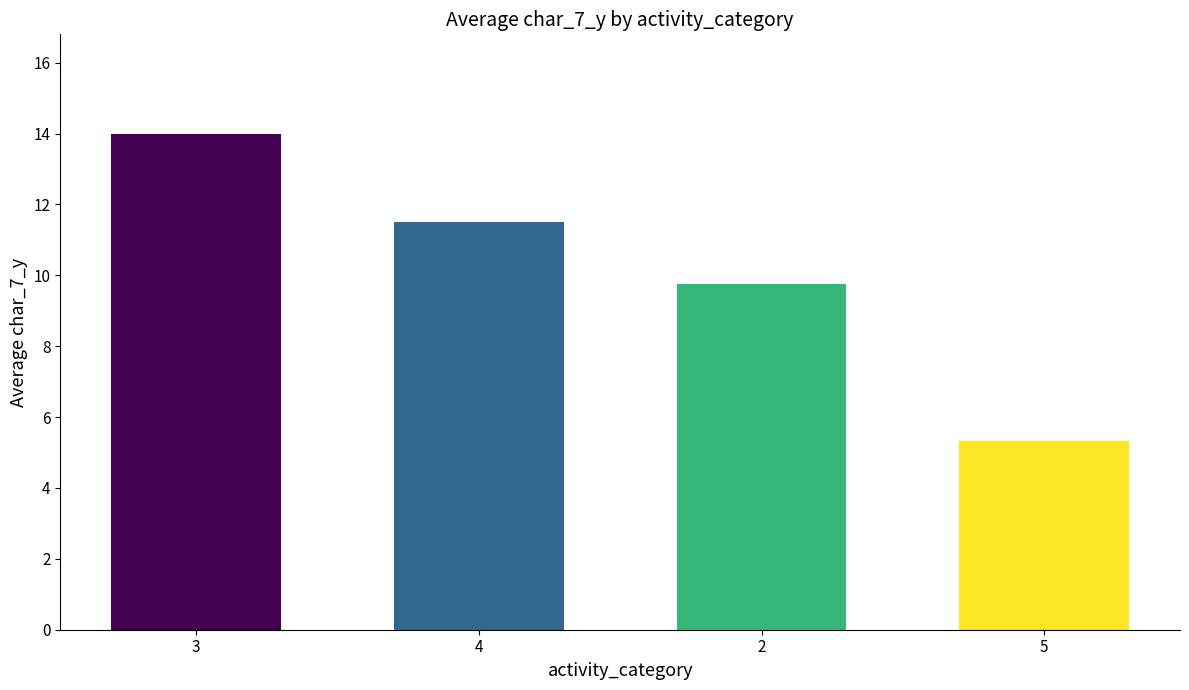

Rank the categories by value from highest to lowest.

3, 4, 2, 5